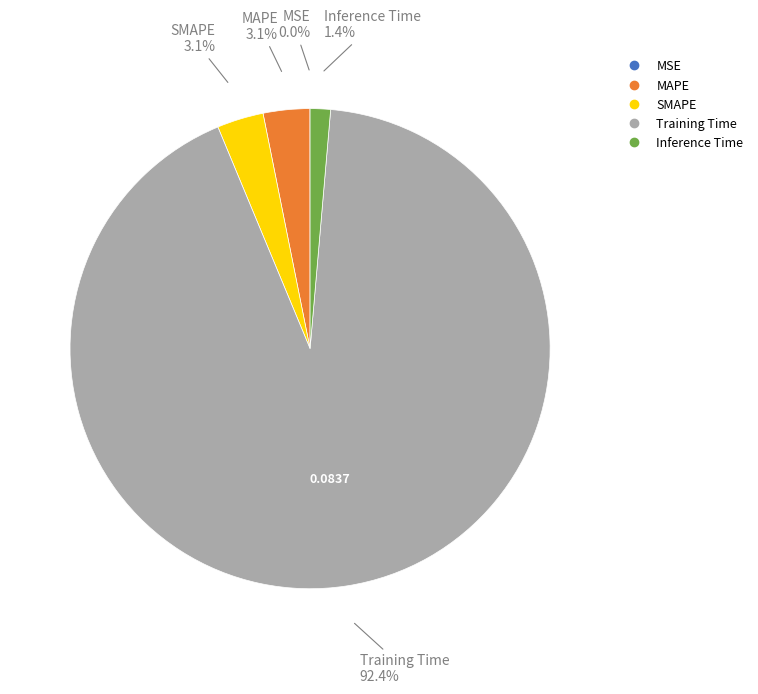

Does Training Time represent more than half of the total?

Yes